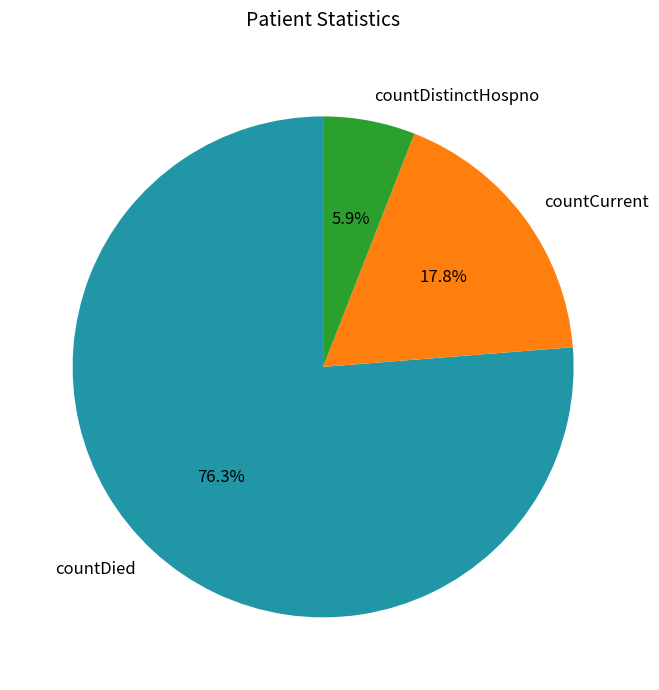

Count the number of slices in the pie.

3